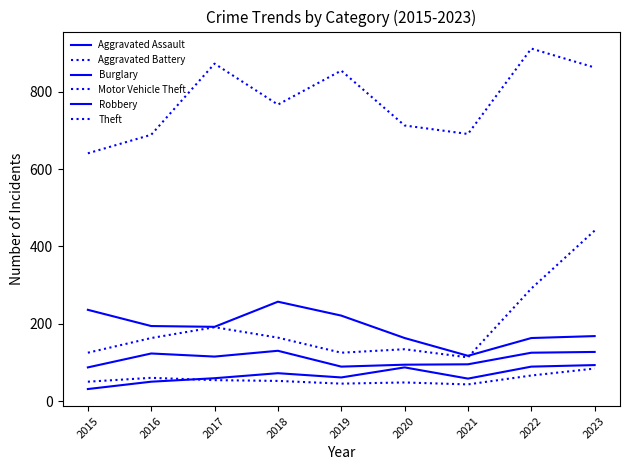

Which has a higher value, 2015 or 2018?

2018